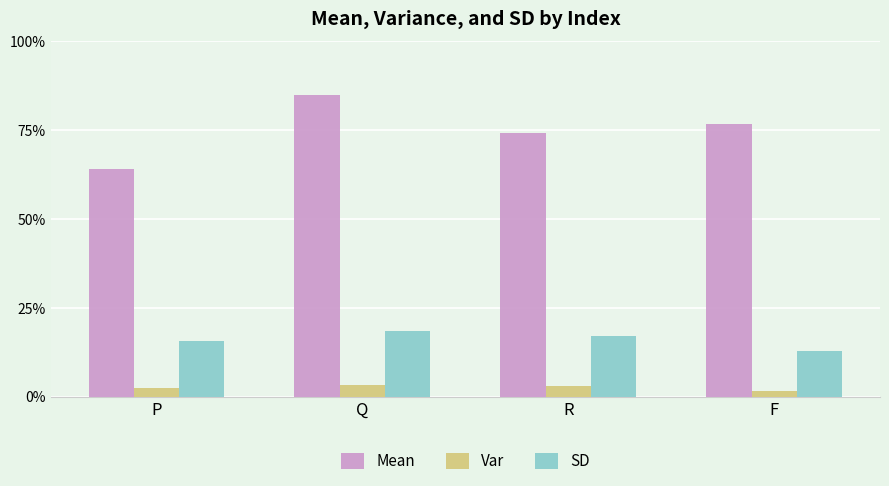

What are all the series names shown in the legend?

Mean, Var, SD